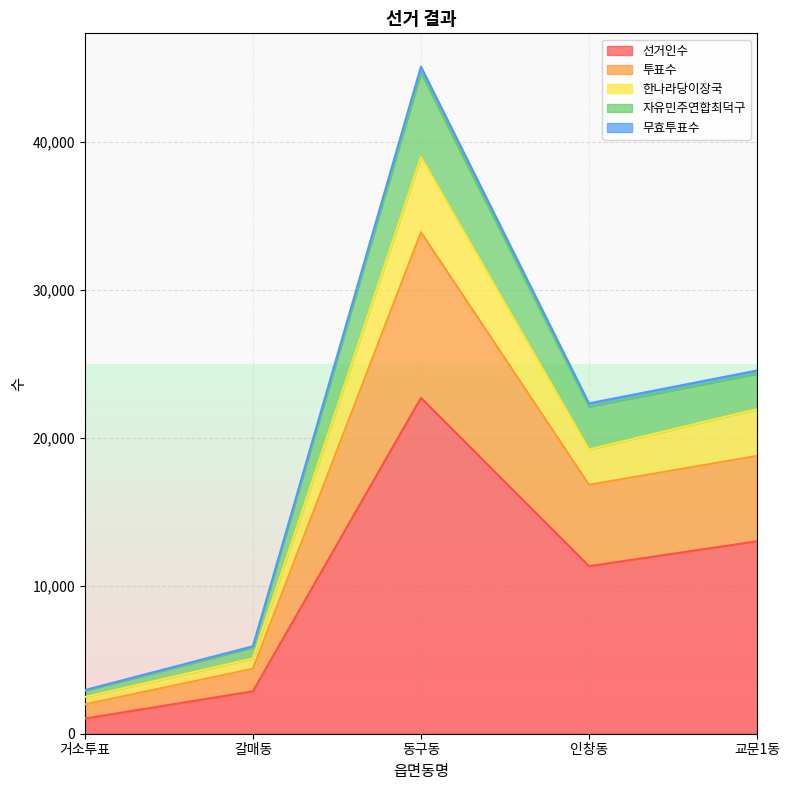

Which series changed the most between 거소투표 and 교문1동?

투표수